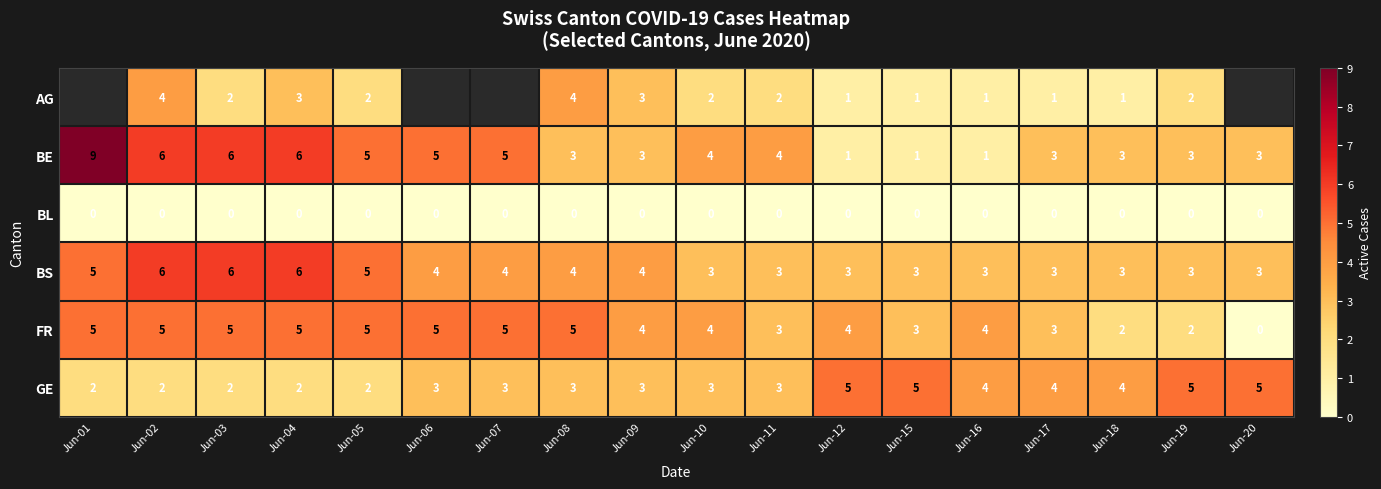

Where does the BE series first go above 4?

Jun-01